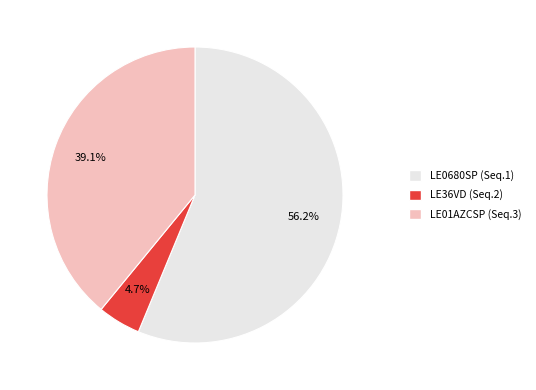

What percentage is NOT represented by LE01AZCSP (Seq.3)?

60.9%